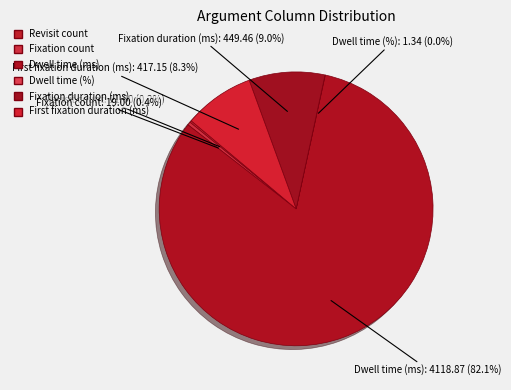

Between Fixation count and Fixation duration (ms), which is larger?

Fixation duration (ms)